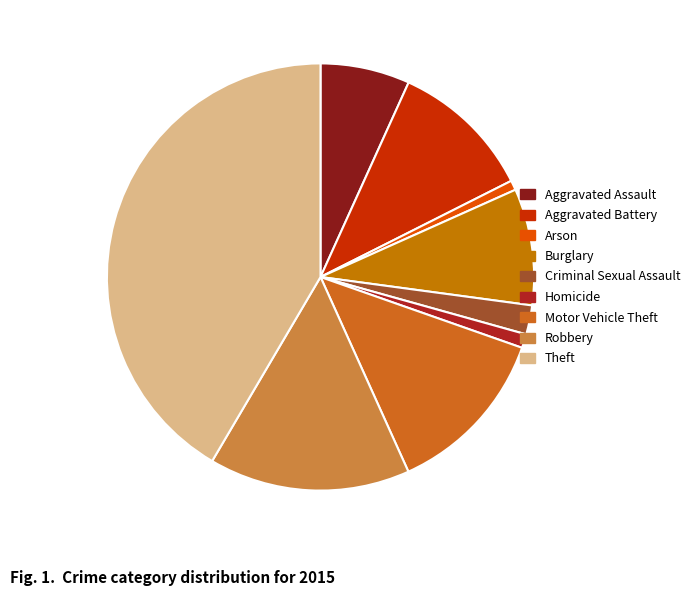

True or false: Burglary accounts for 9% of the total.

True